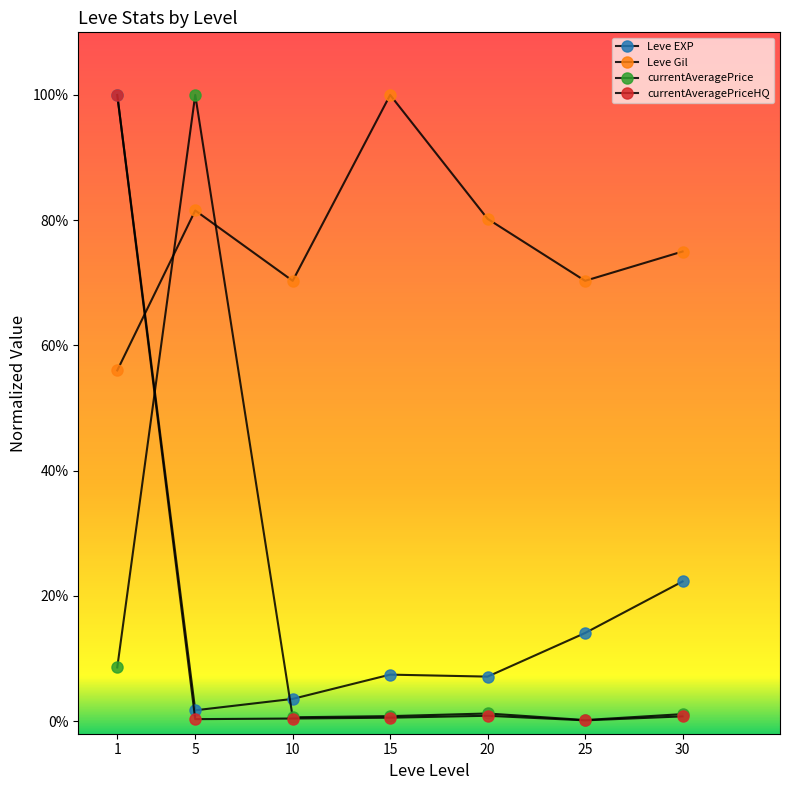

The Leve Gil series shows 0.6 at 1. True or false?

True